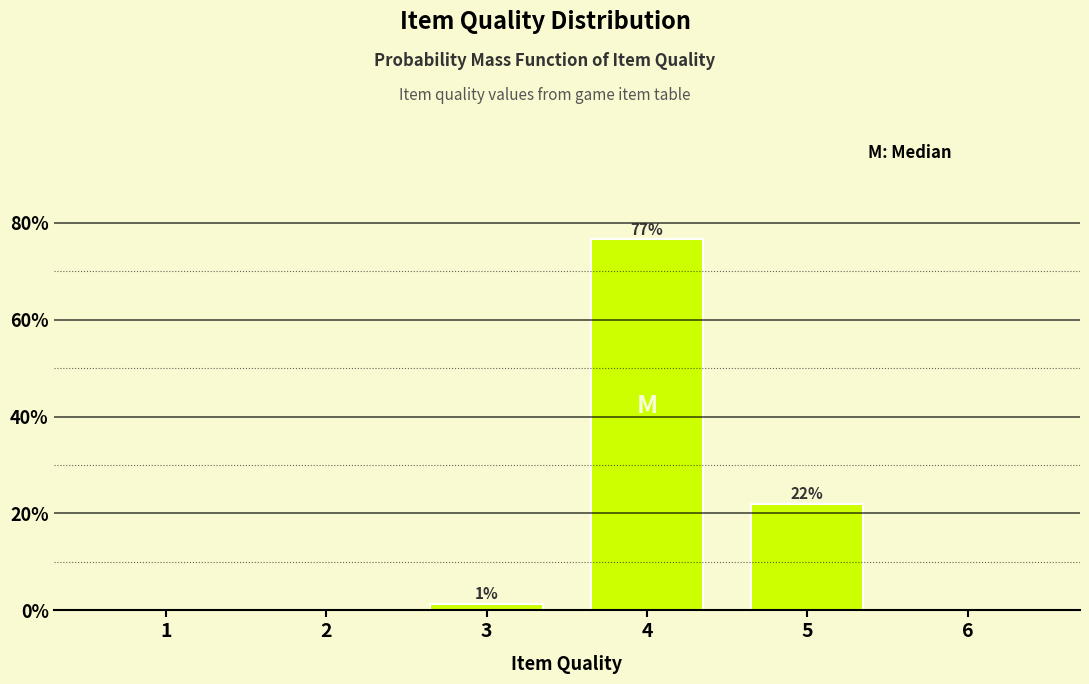

Between 6 and 3, which is larger?

3